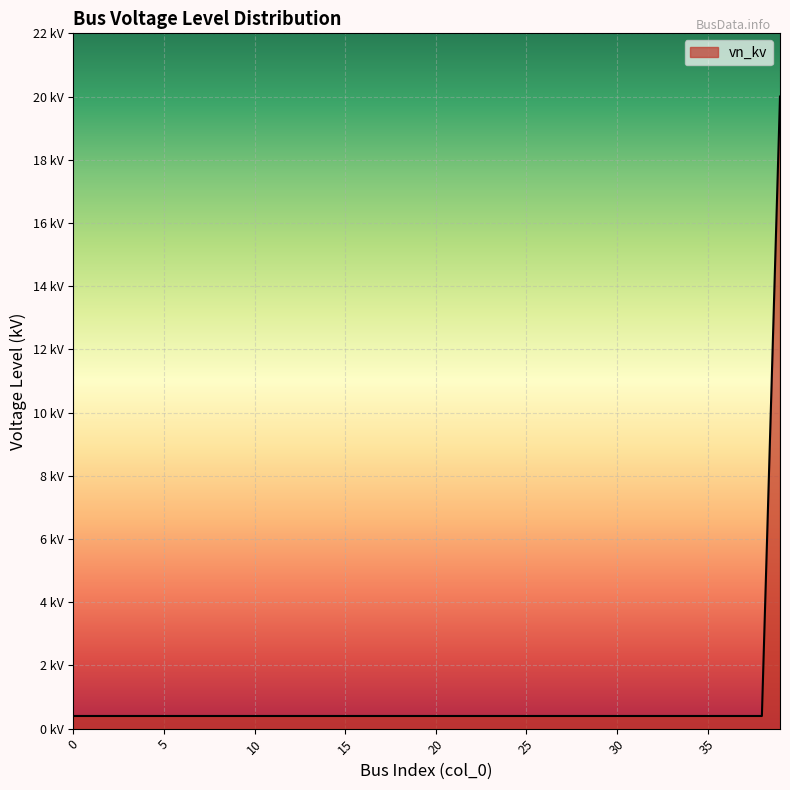

Does the chart have visible grid lines?

Yes